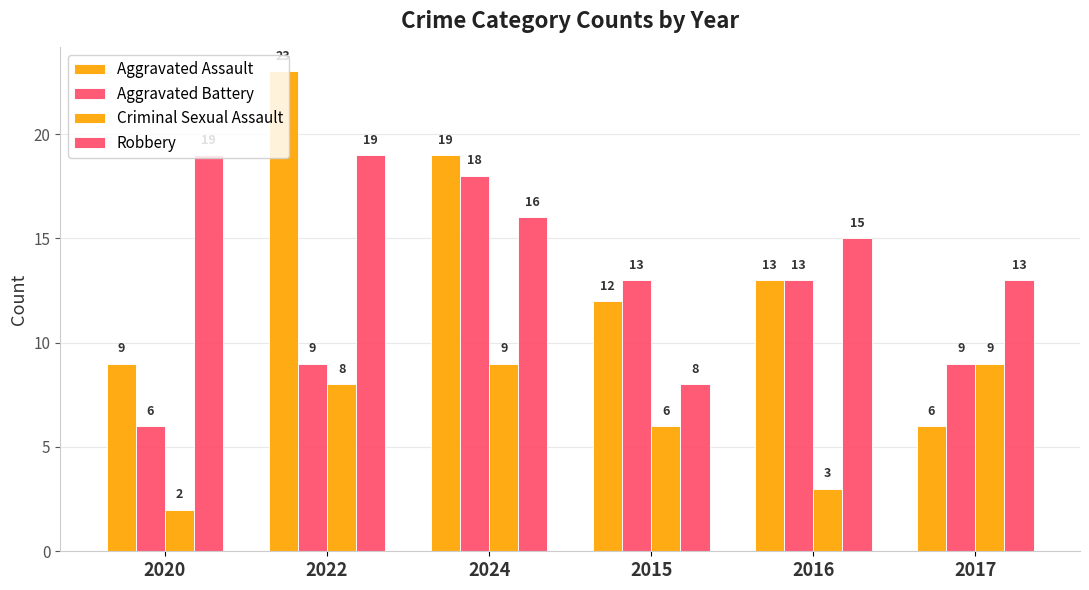

At which category does the chart reach its minimum across all series?

2020